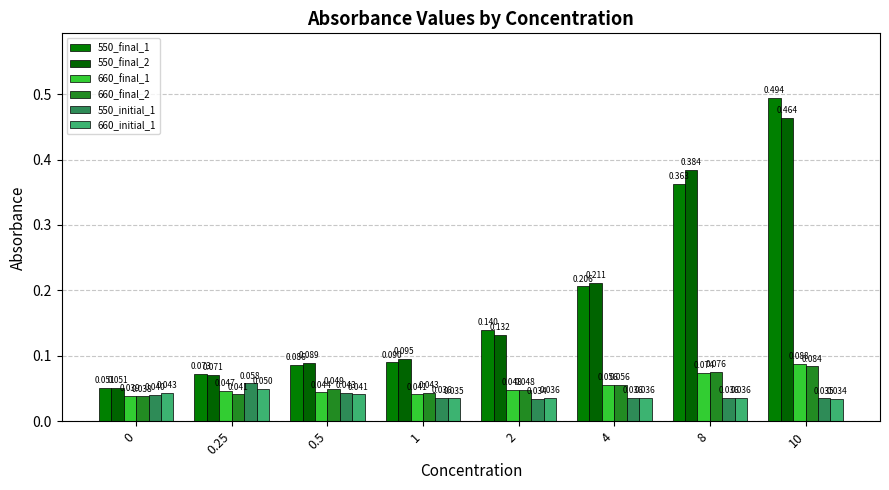

At 4, list the series in order from smallest to largest.

550_initial_1, 660_initial_1, 660_final_1, 660_final_2, 550_final_1, 550_final_2